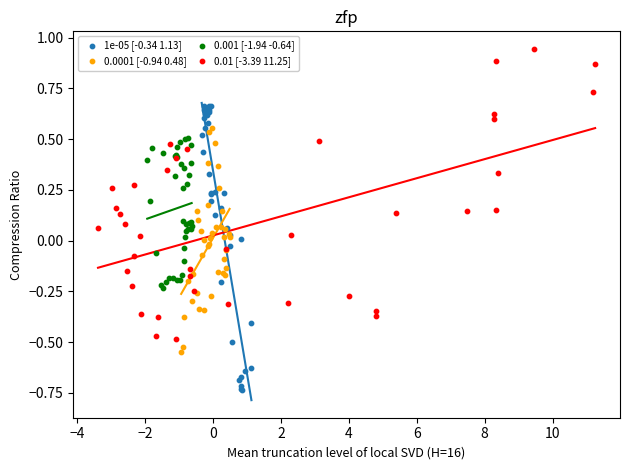

Which series contains the highest Y value?

0.01 [-3.39 11.25]